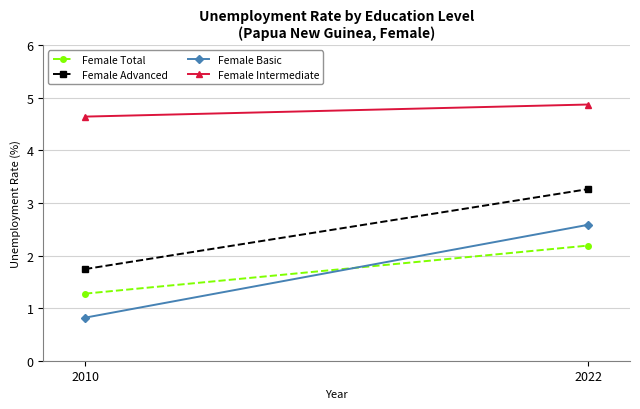

Which series has the largest range (max minus min)?

Female Basic